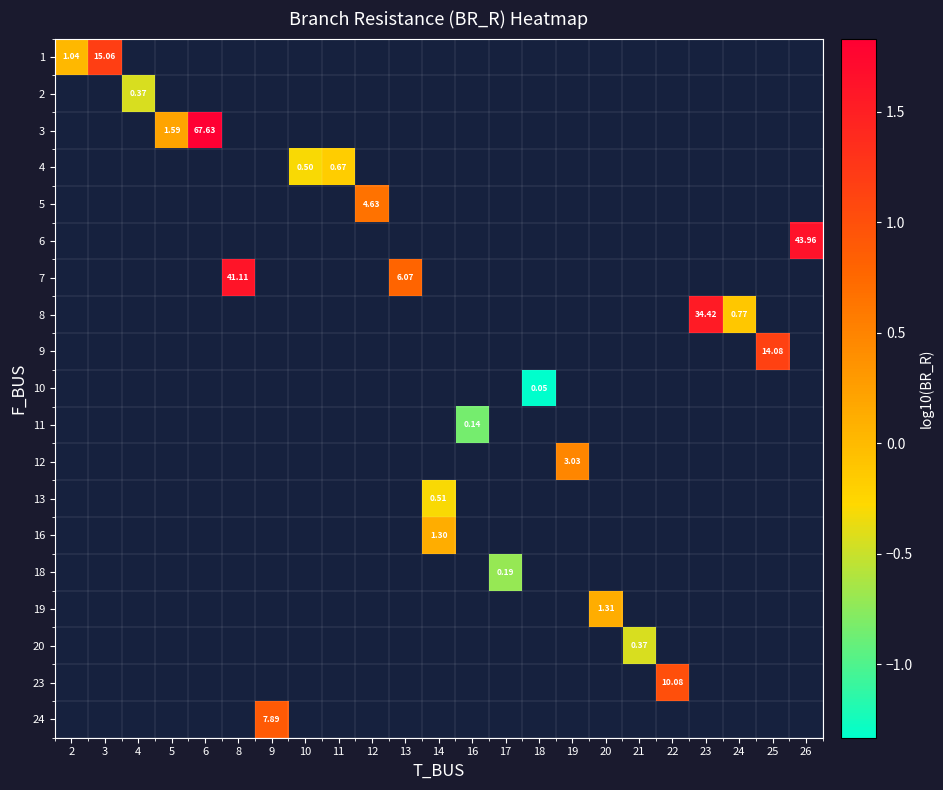

Which has a higher value, 9 or 8?

8